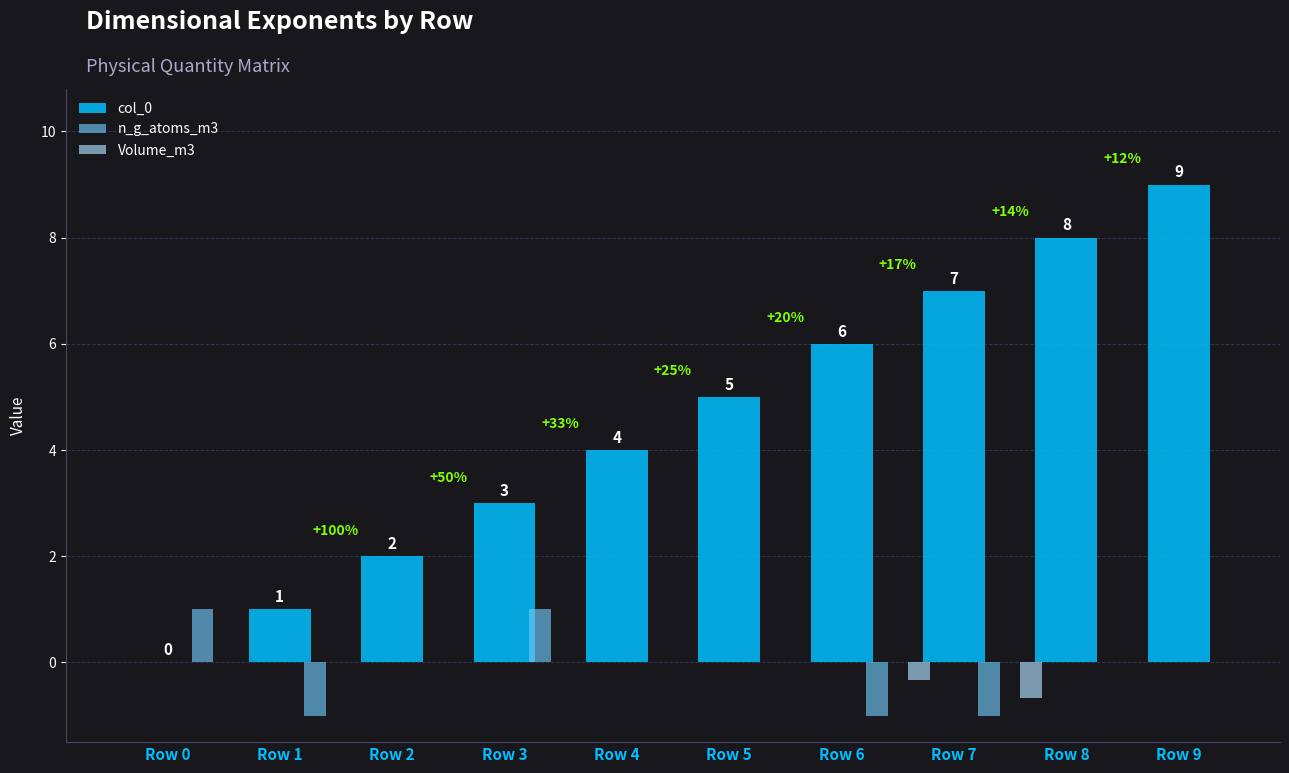

How many values in col_0 are above zero?

9